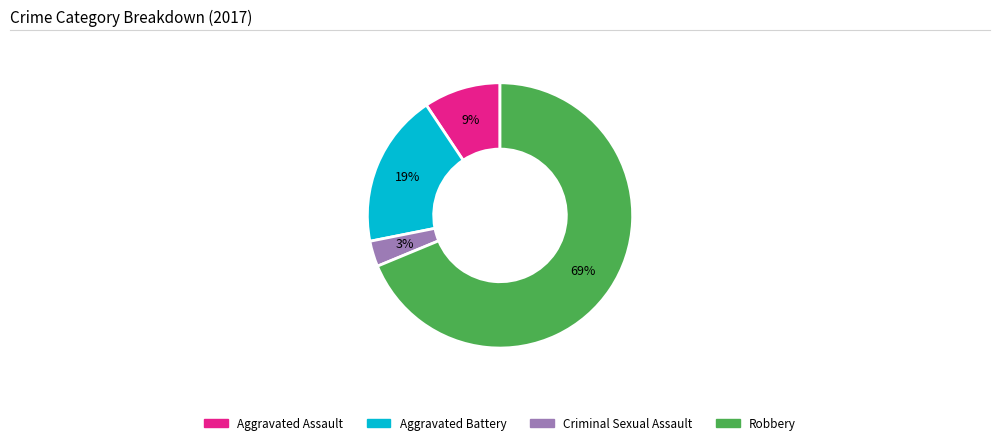

True or false: Aggravated Assault accounts for 9% of the total.

True